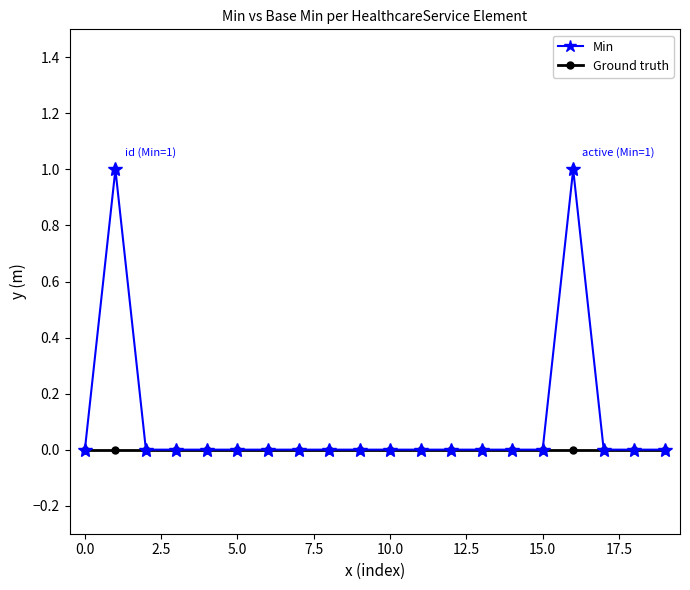

True or false: Min has more than 1 points higher than both neighbors.

True